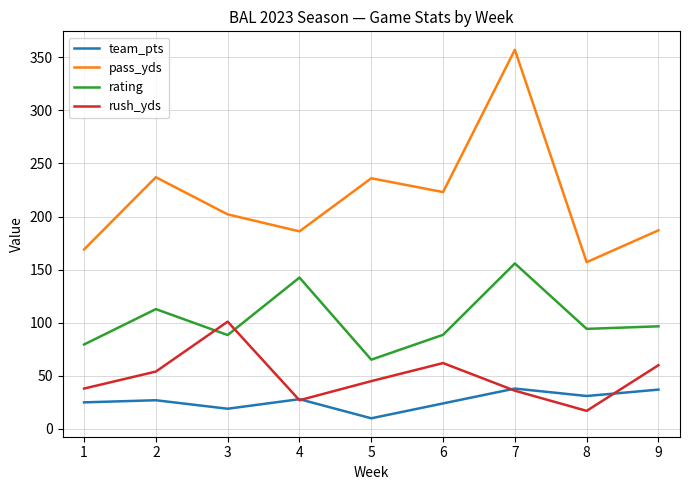

How many distinct data groups are displayed?

4